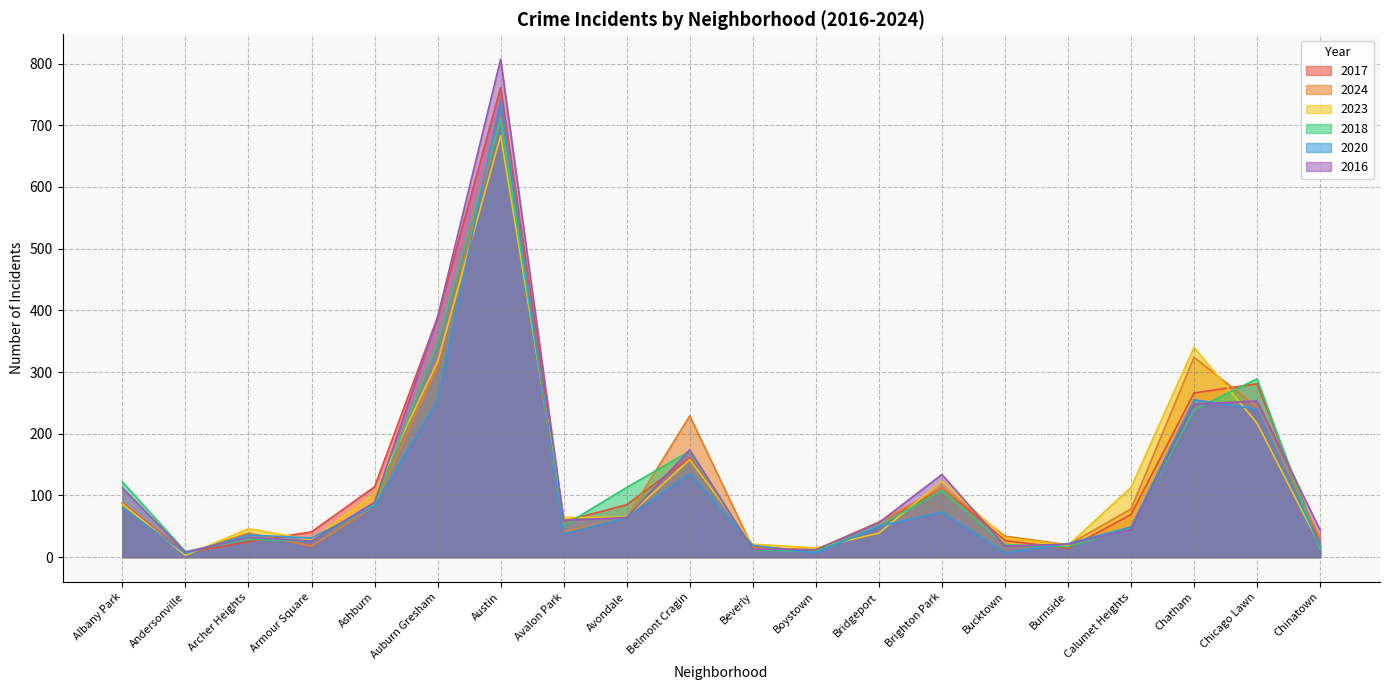

What is the smallest value displayed?

3